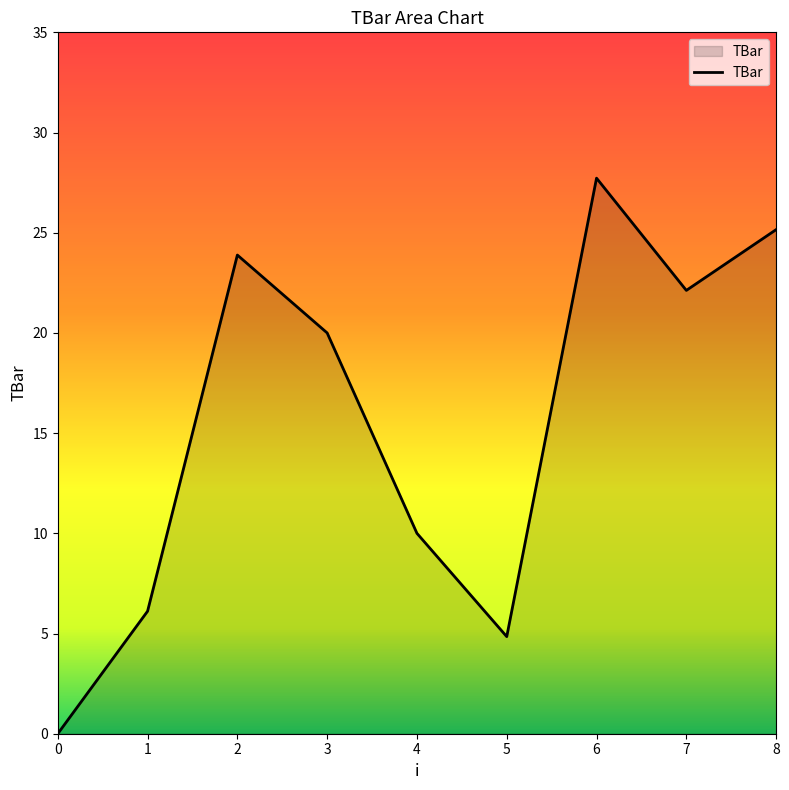

What is the maximum value shown in the chart?

27.7